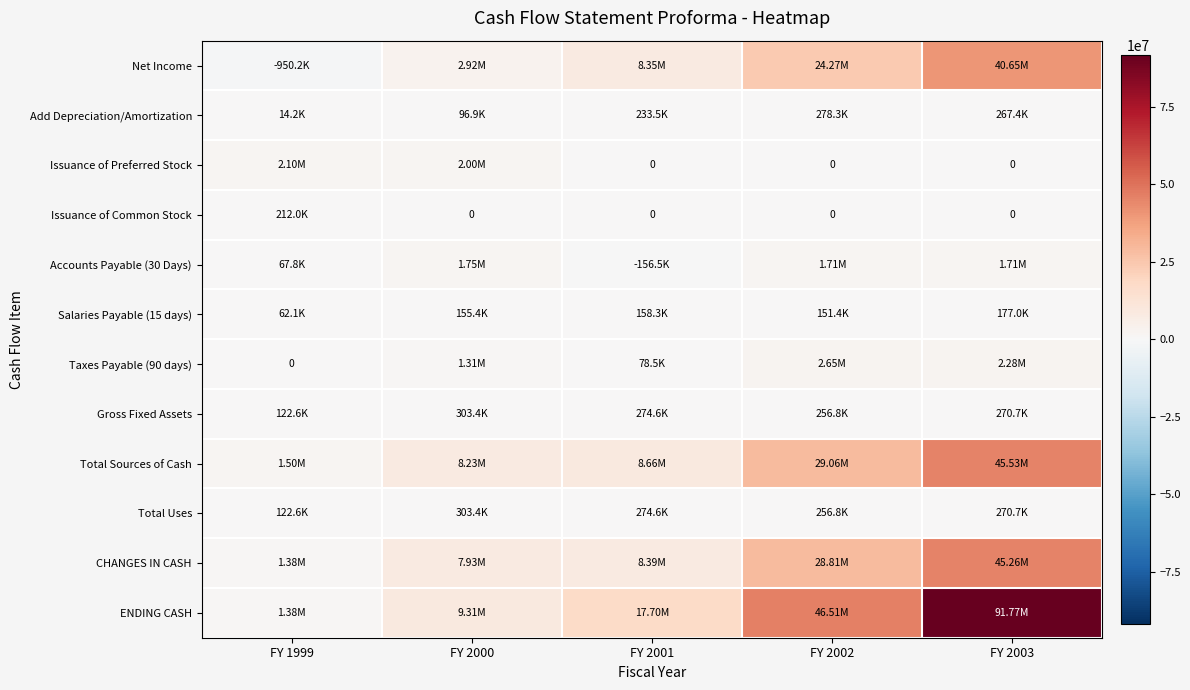

How many values in the CHANGES IN CASH series are below 8390097?

2